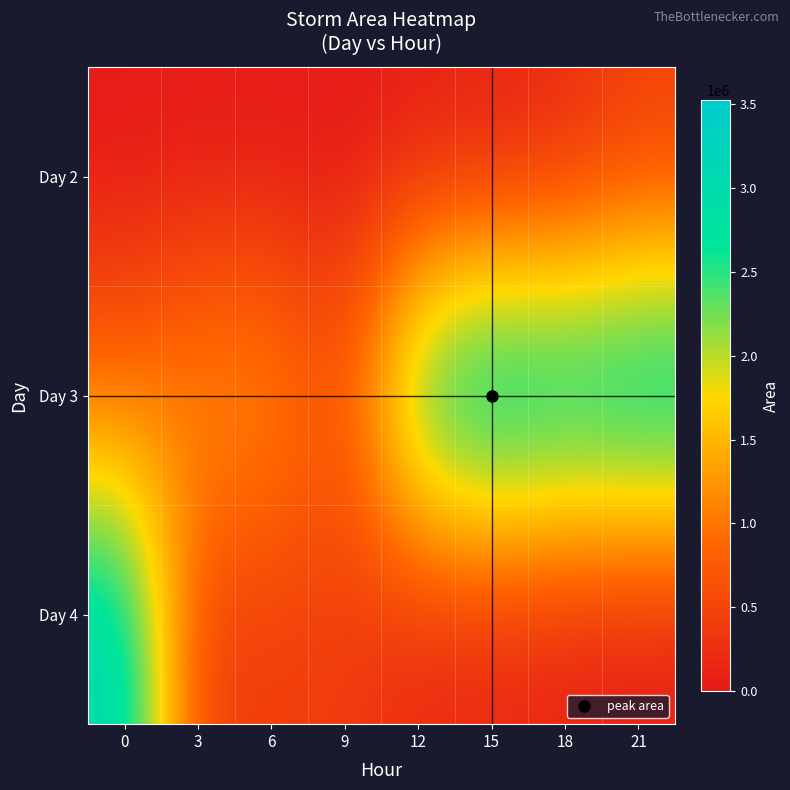

Which series has the widest spread of values?

Day 4